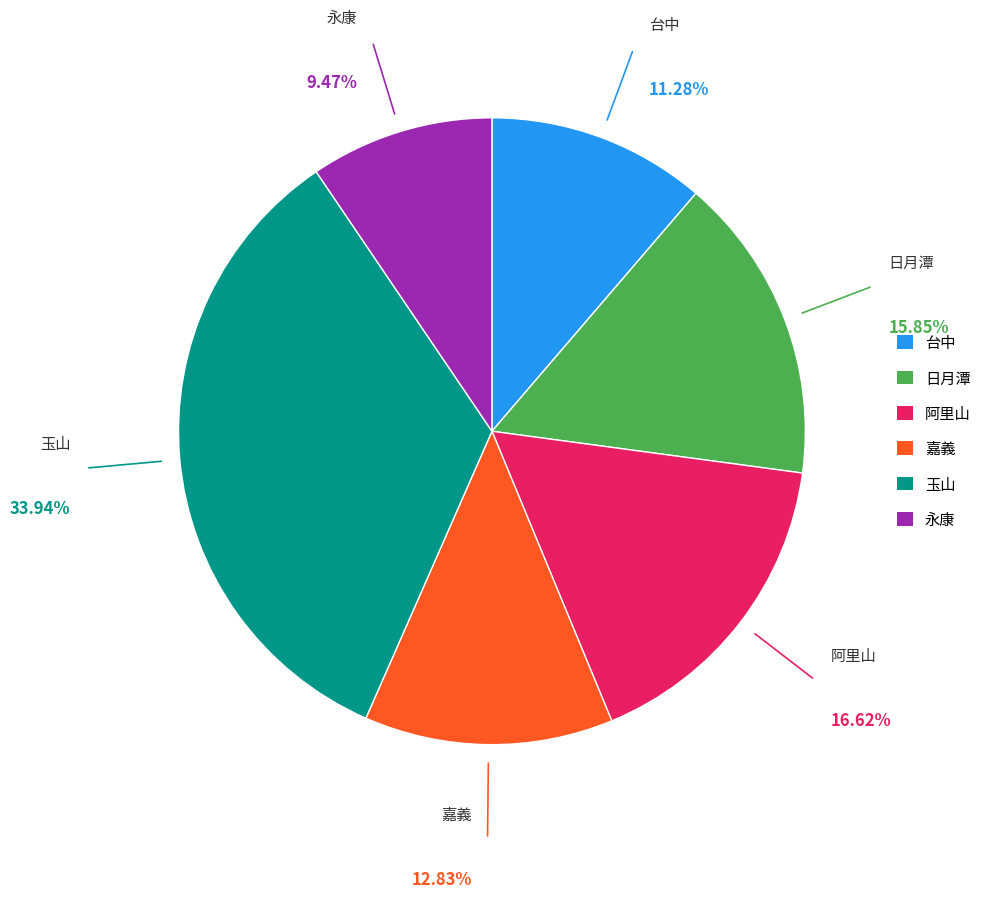

Which category has the biggest portion of the pie?

玉山